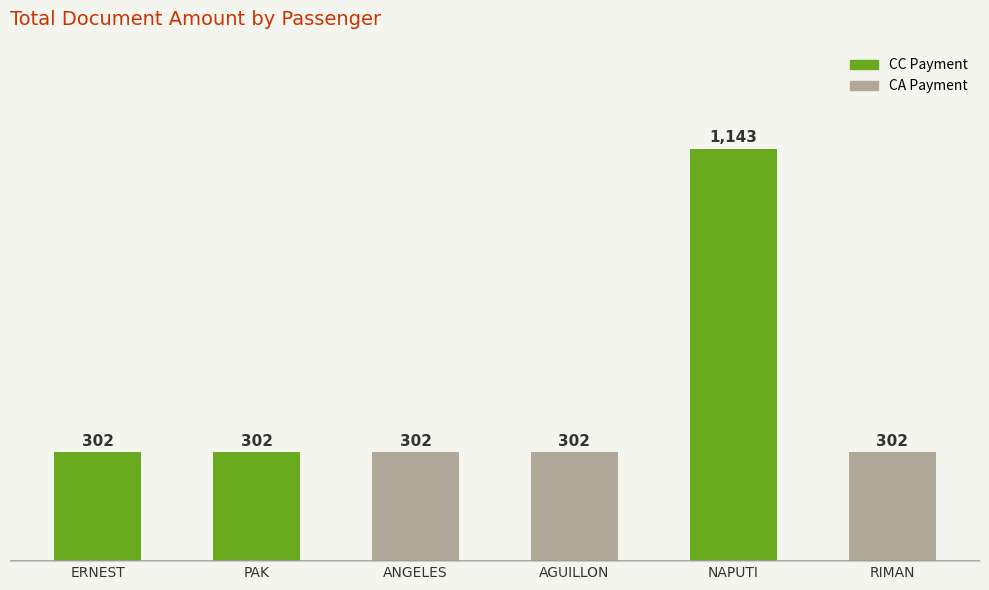

Reading left to right, what are all the values shown in this chart?

ERNEST/MARIA LUISA DELA CRUZ=302	PAK/LOIDA FUENTEBELLA=302	ANGELES/GENEVIE GEORFO=302	AGUILLON/MARIA CORAZON BELENO=302	NAPUTI/ATANACIO SALAS=1143	RIMAN/ANA LIZA FERNANDO=302